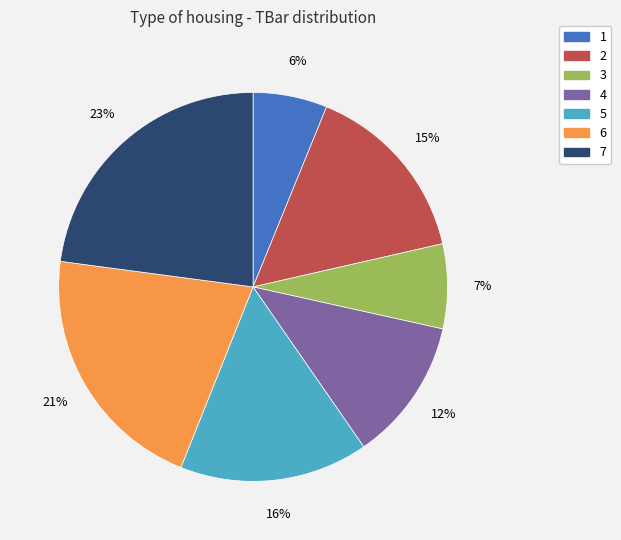

Does 5 represent more than half of the total?

No